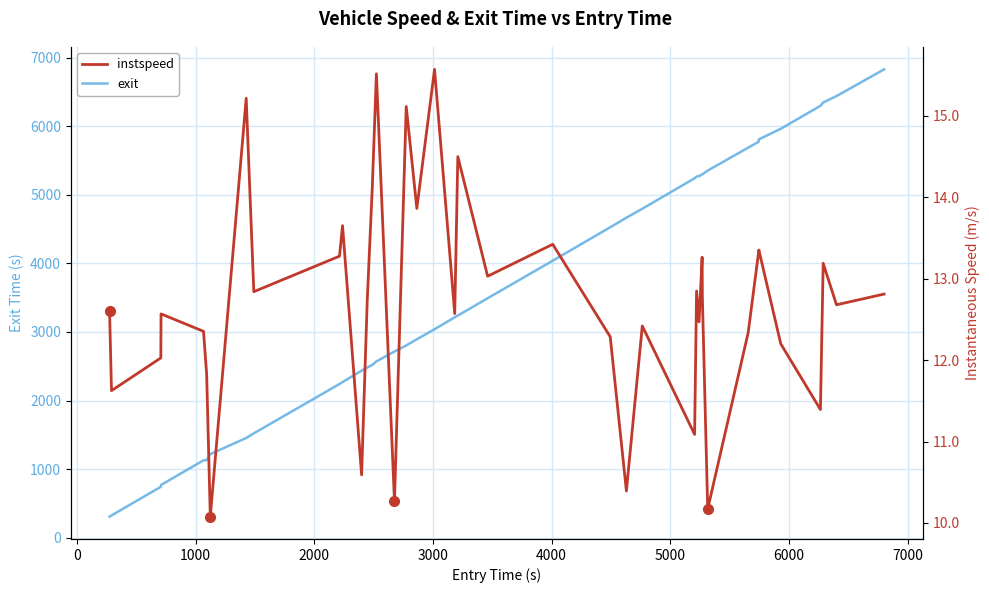

The value of exit at 23 is 6423.2. True or false?

False